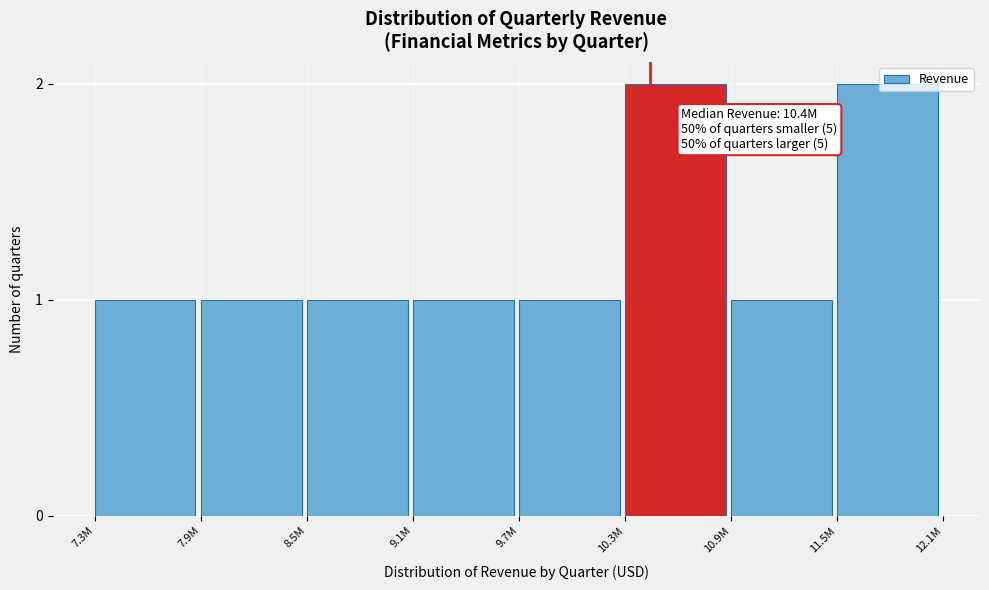

What is the sum of all values?

10